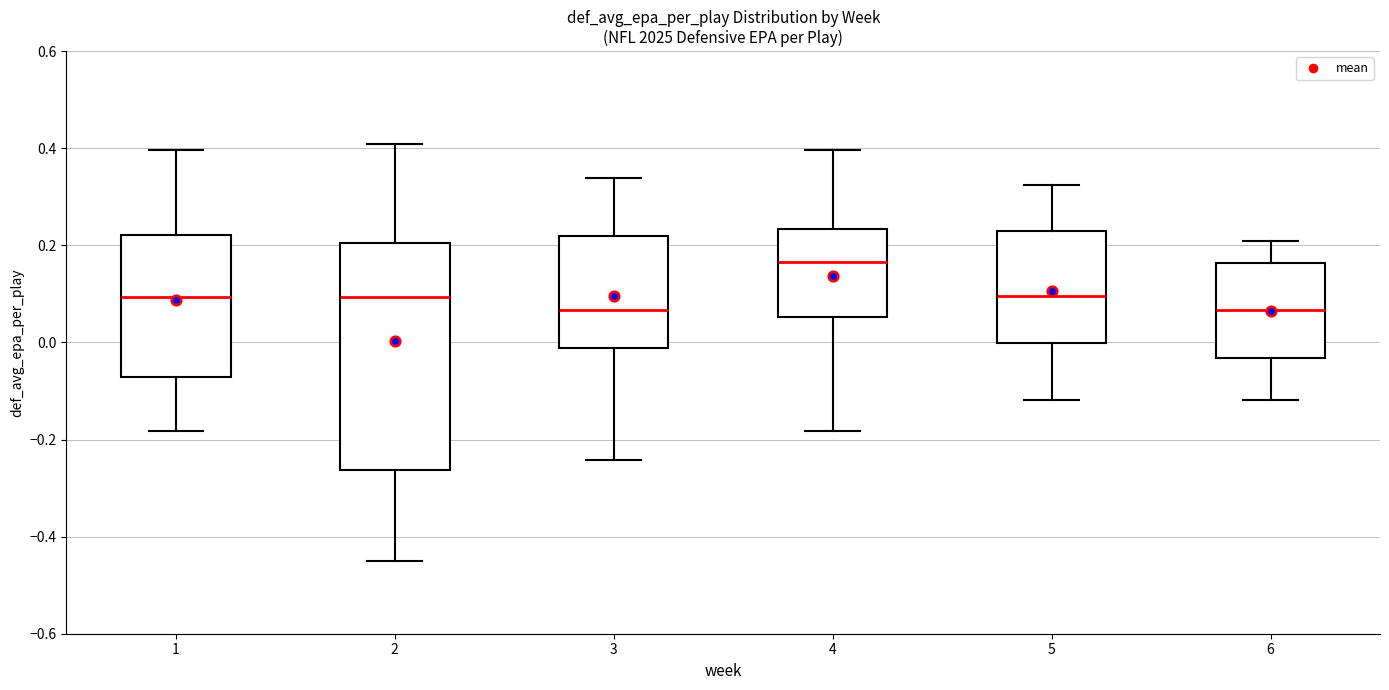

Which box is the tallest, from its lower edge to its upper edge?

2